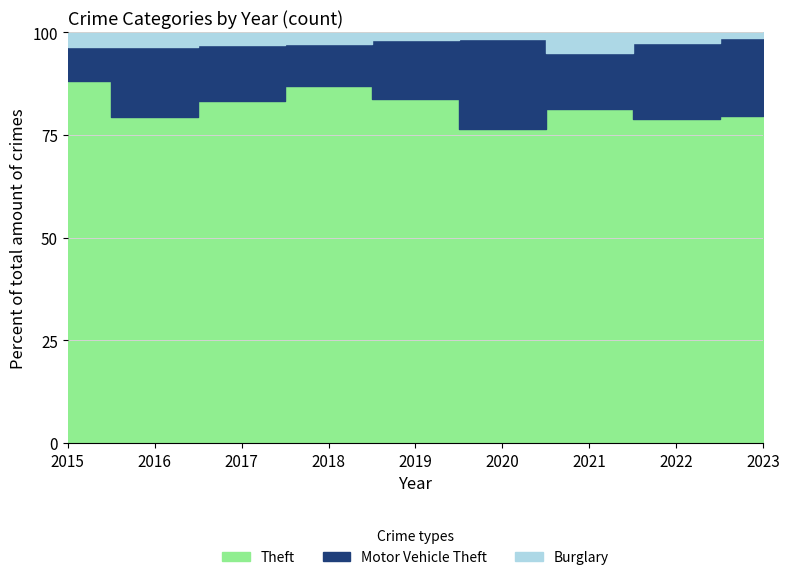

How many series are shown in this chart?

3